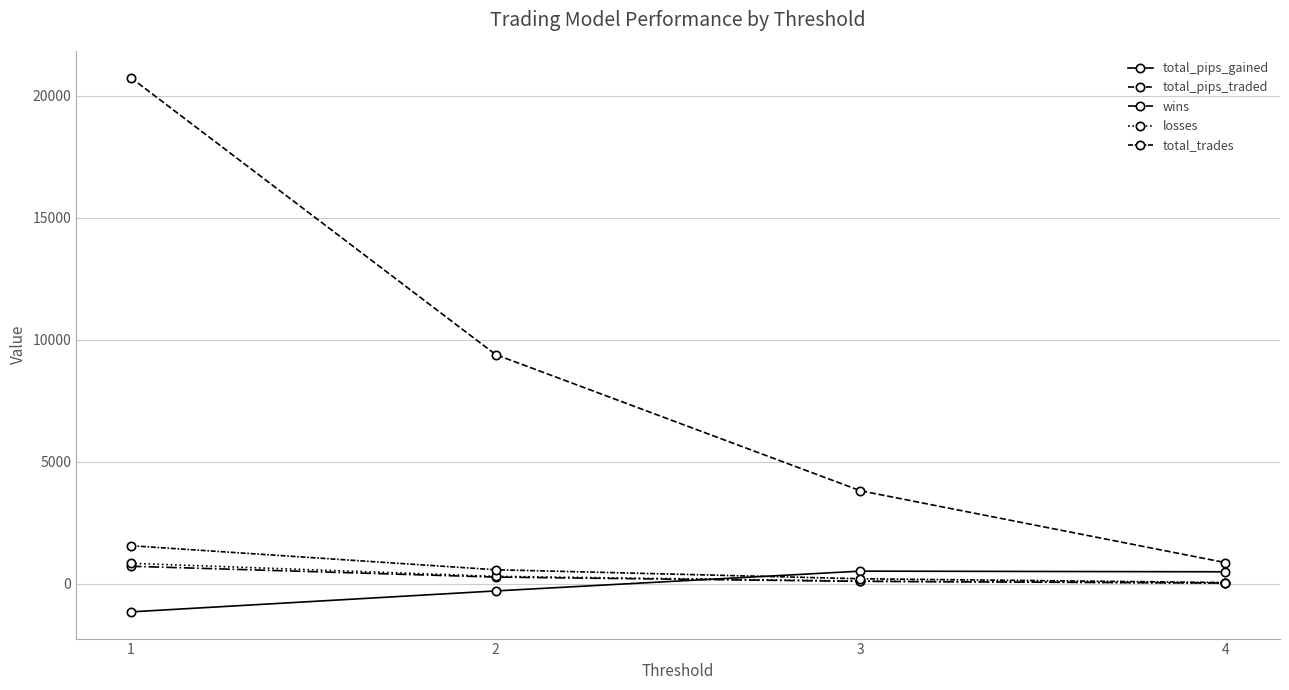

How many lines are shown in the chart?

5